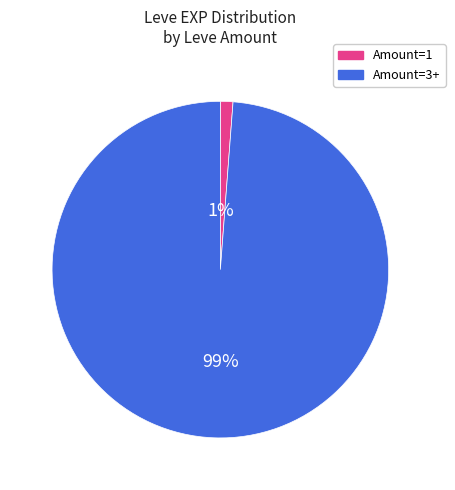

To the nearest percent, what is the difference between the largest and smallest slice percentages?

98%